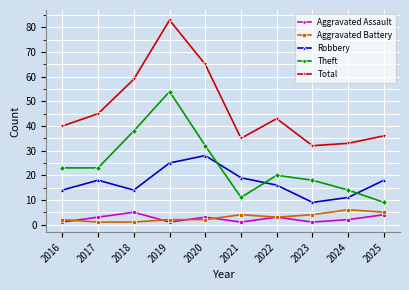

What are all the series names shown in the legend?

Aggravated Assault, Aggravated Battery, Robbery, Theft, Total